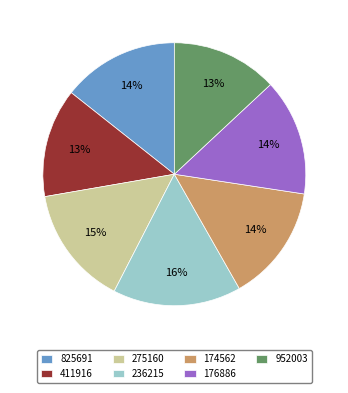

To the nearest percent, what is the difference between the largest and smallest slice percentages?

3%